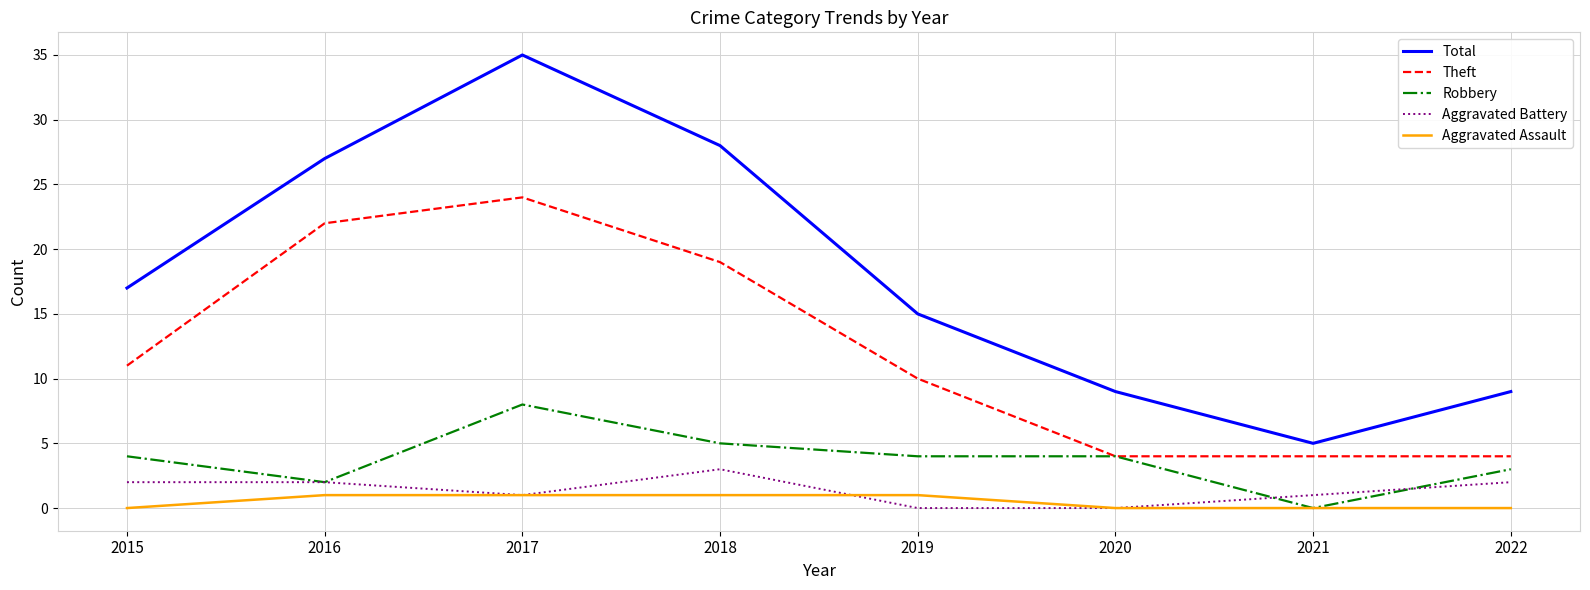

What is the average value of the Aggravated Battery series?

1